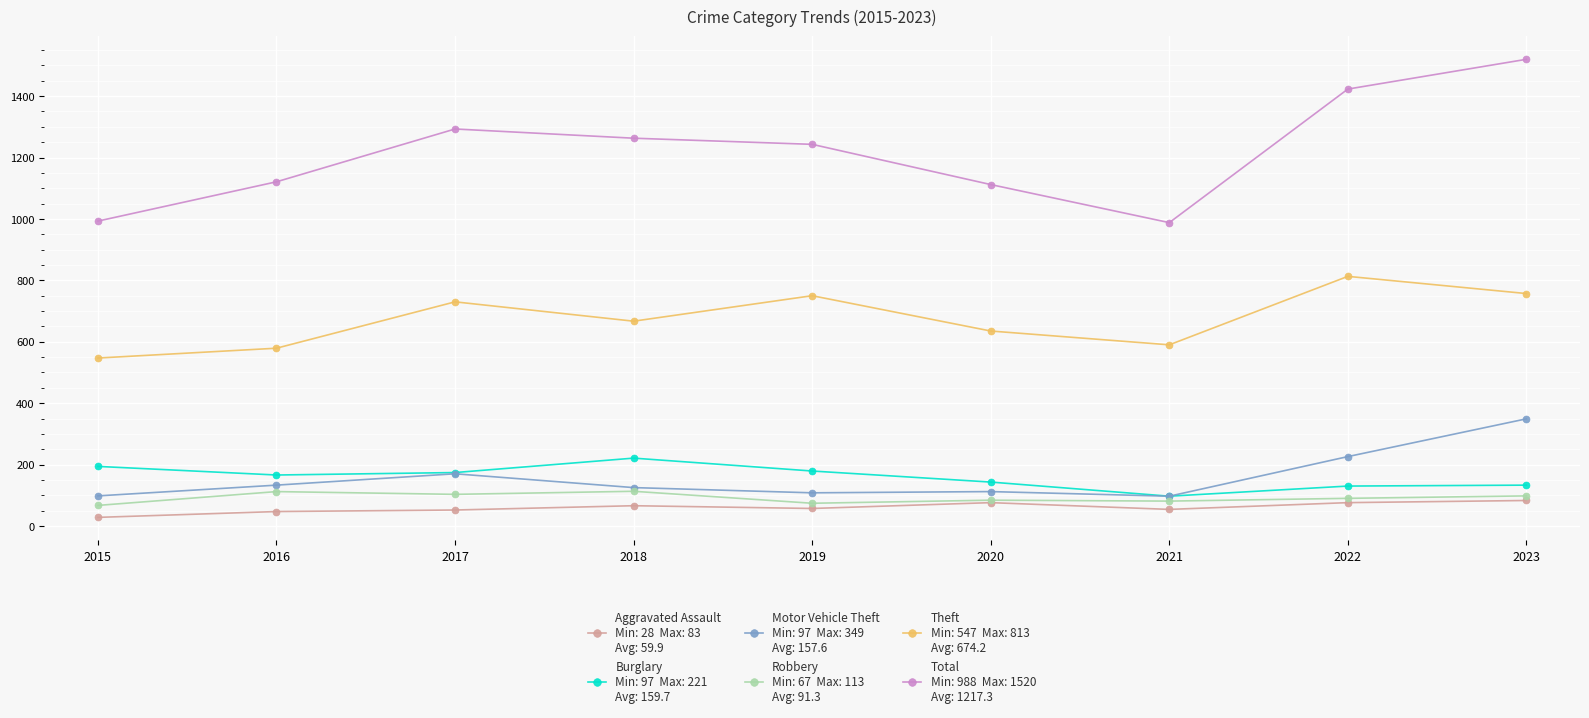

Count the number of data series in this chart.

6